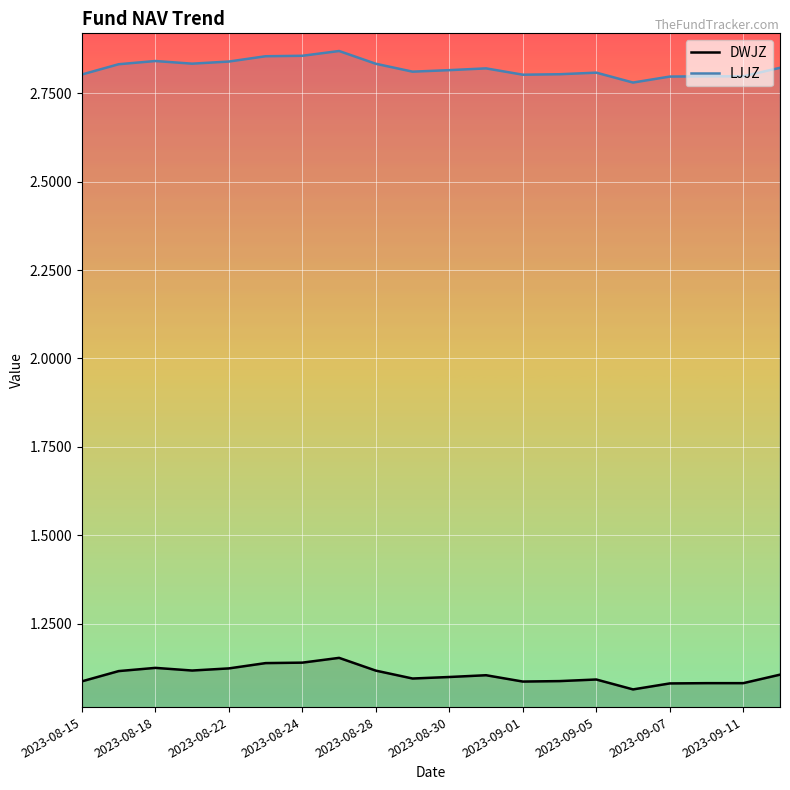

Is it true that DWJZ equals 1.1 at 2023-09-01?

True